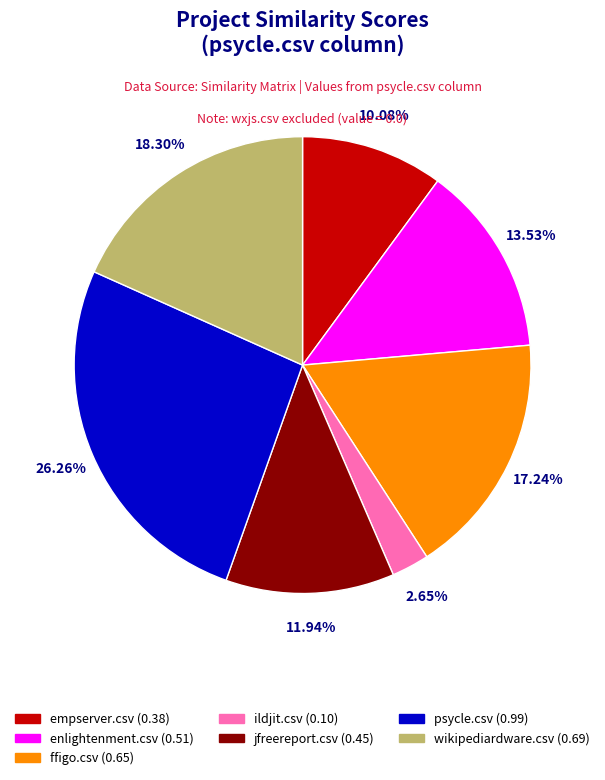

Is there any slice that represents more than half of the pie?

No